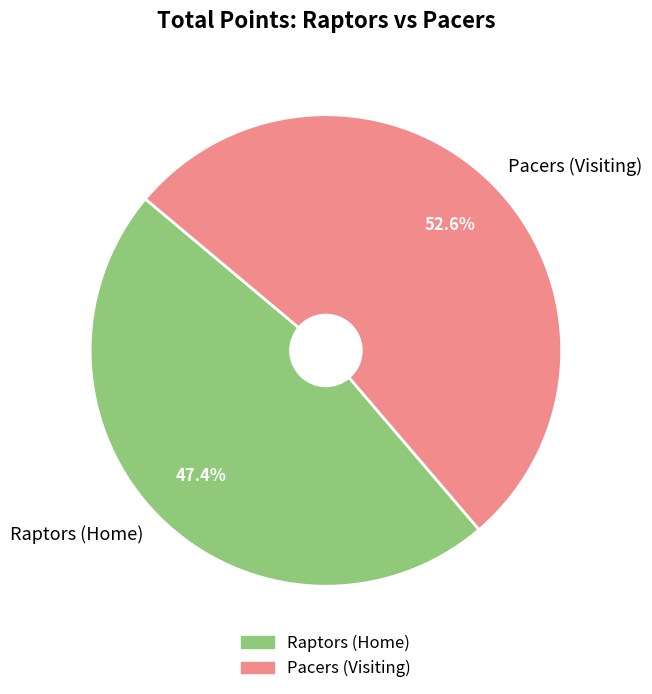

Combined, do Pacers and Raptors account for over 50%?

Yes